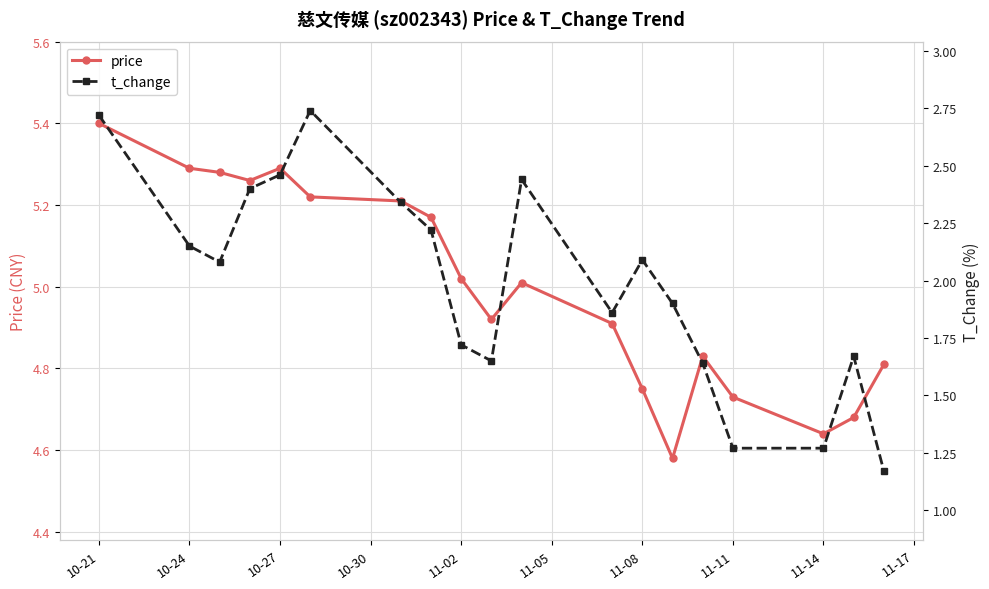

How many data points does each series have?

19